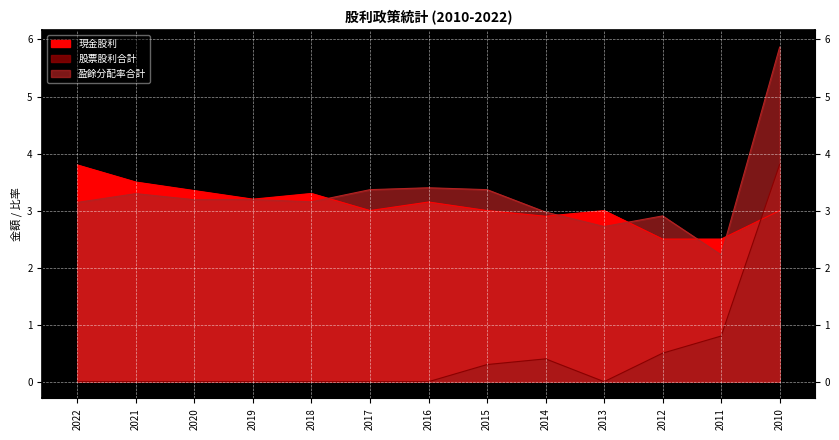

Reading right to left, list all the values displayed in this chart.

現金股利: 3.0	2.5	2.5	3.0	2.9	3.0	3.1	3.0	3.3	3.2	3.4	3.5	3.8
股票股利合計: 3.8	0.8	0.5	0.0	0.4	0.3	0.0	0.0	0.0	0.0	0.0	0.0	0.0
盈餘分配率合計: 5.9	2.2	2.9	2.7	3.0	3.4	3.4	3.4	3.2	3.2	3.2	3.3	3.1